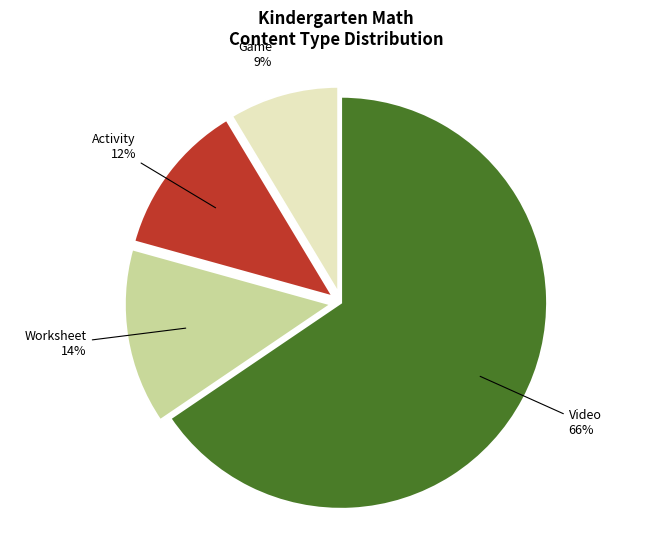

What percentage is the Worksheet slice, to the nearest percent?

14%